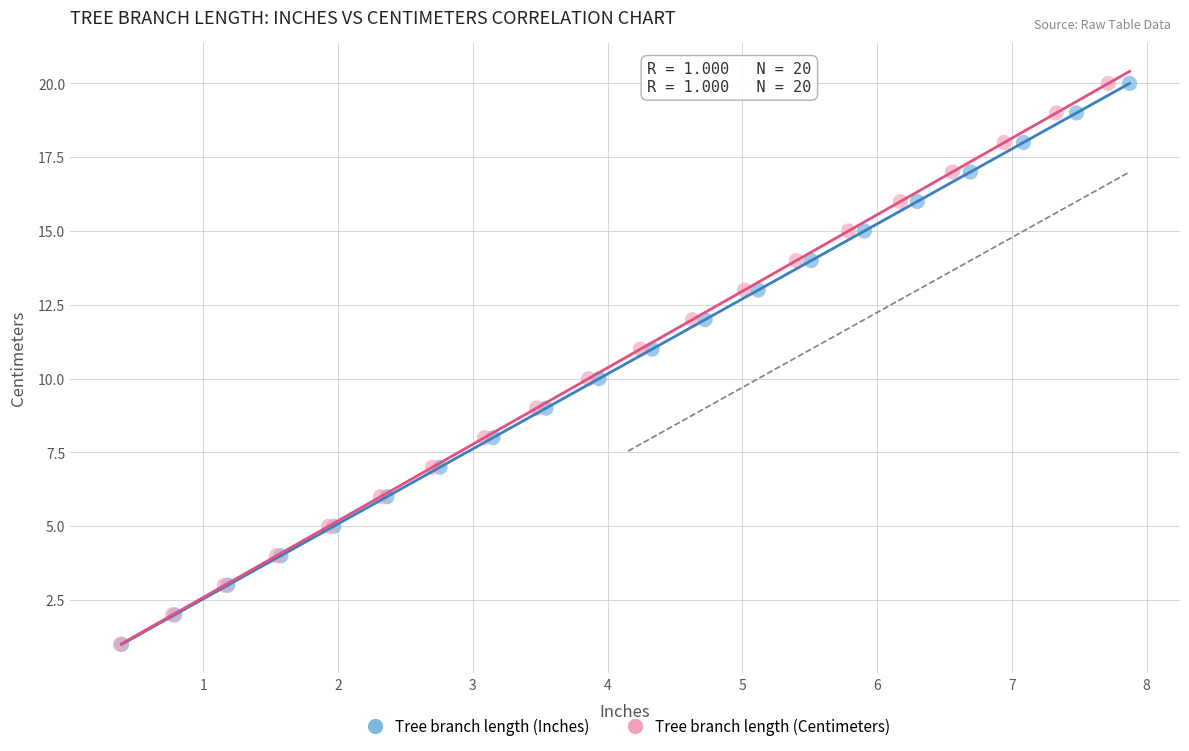

What are all the series names shown in the legend?

Tree branch length (Inches), Tree branch length (Centimeters)